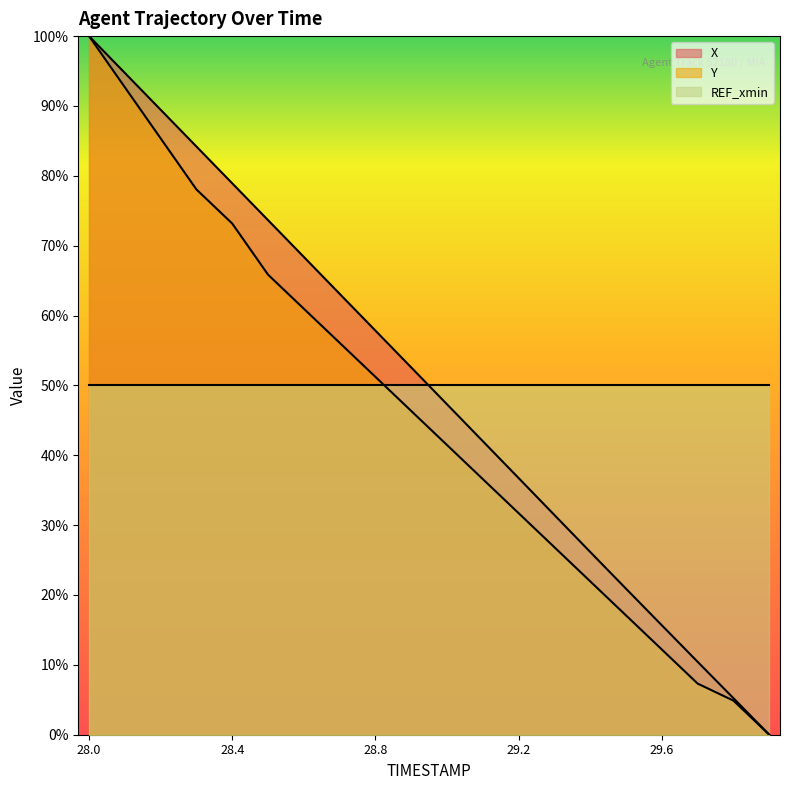

Rank the series at 29.7 from lowest to highest value.

Y, X